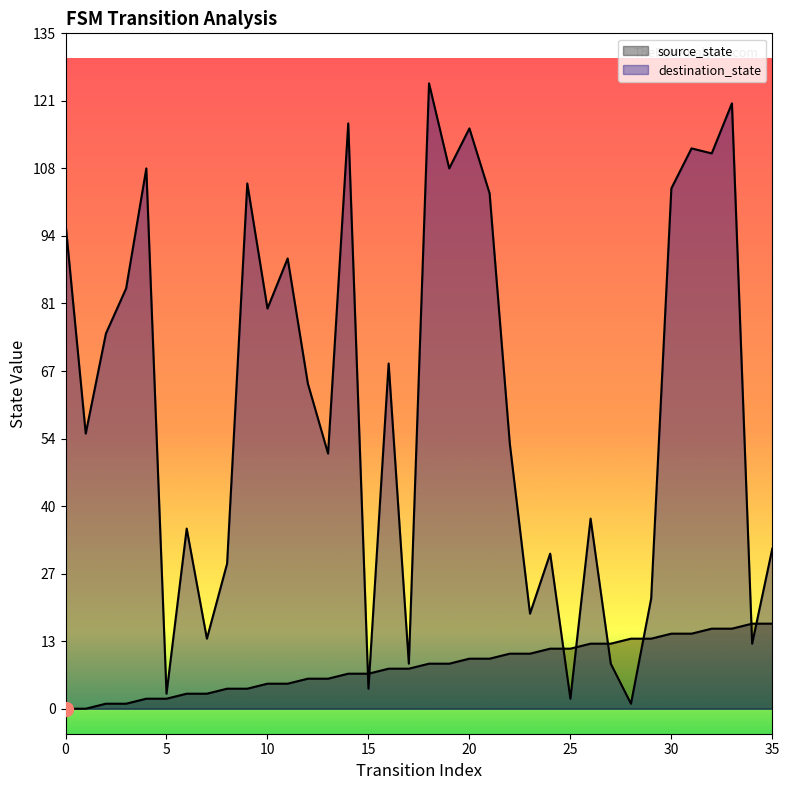

At which category does destination_state reach its first local valley?

1